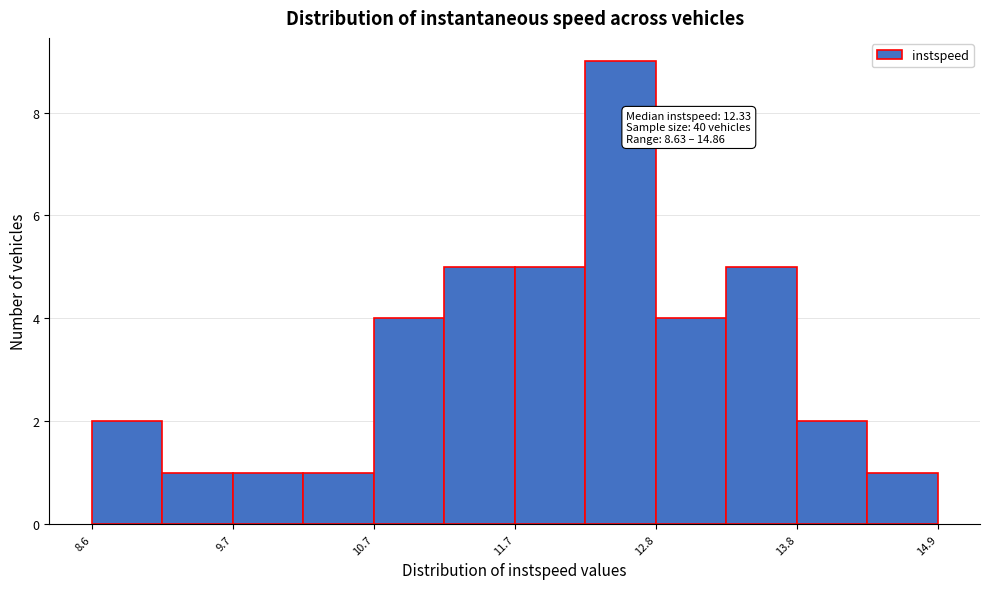

Around what value on the x-axis is the tallest bar? Give the approximate position of its centre, as read against the axis.

12.6